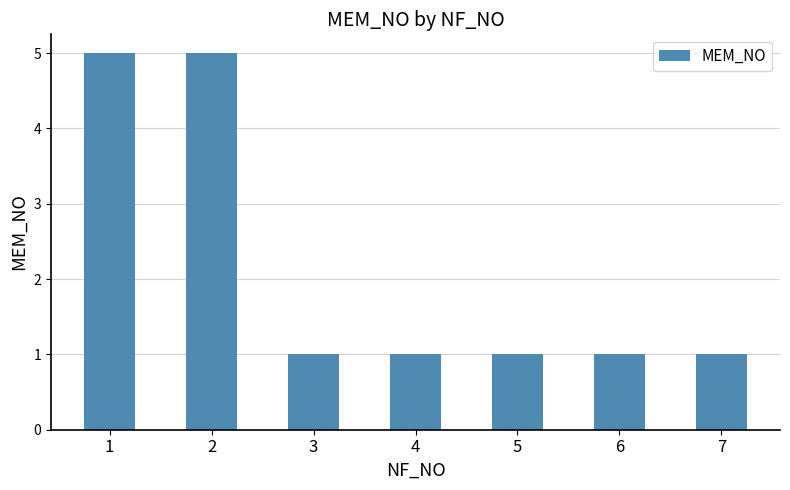

What is the sum of all values?

15